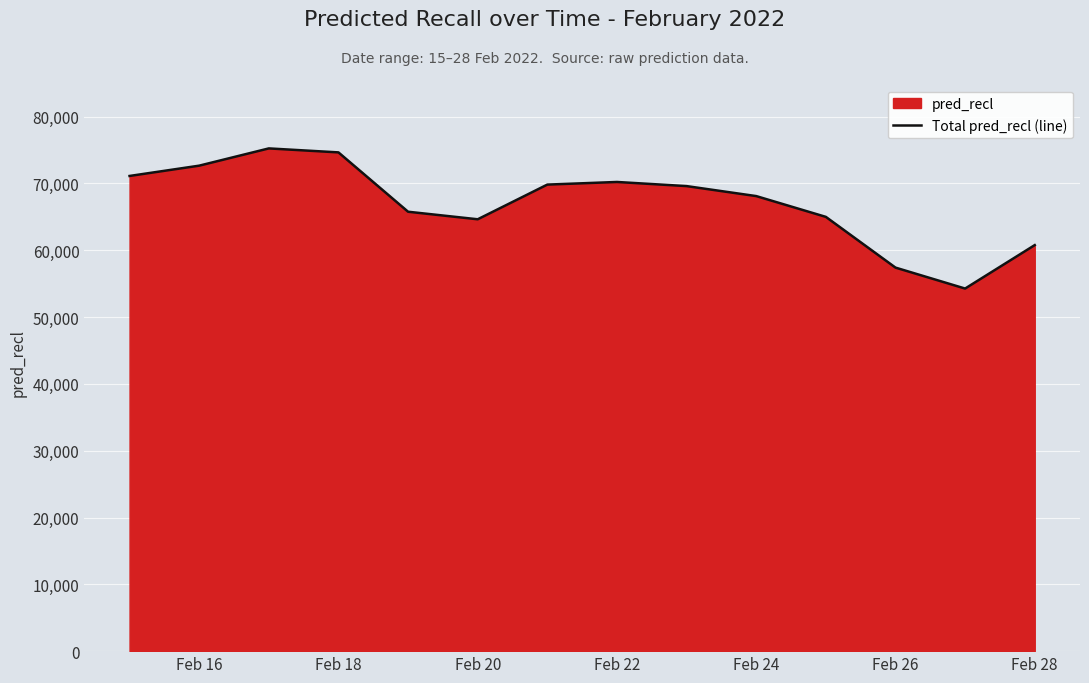

Is it true that the value at Feb 16 is 72661.3?

True